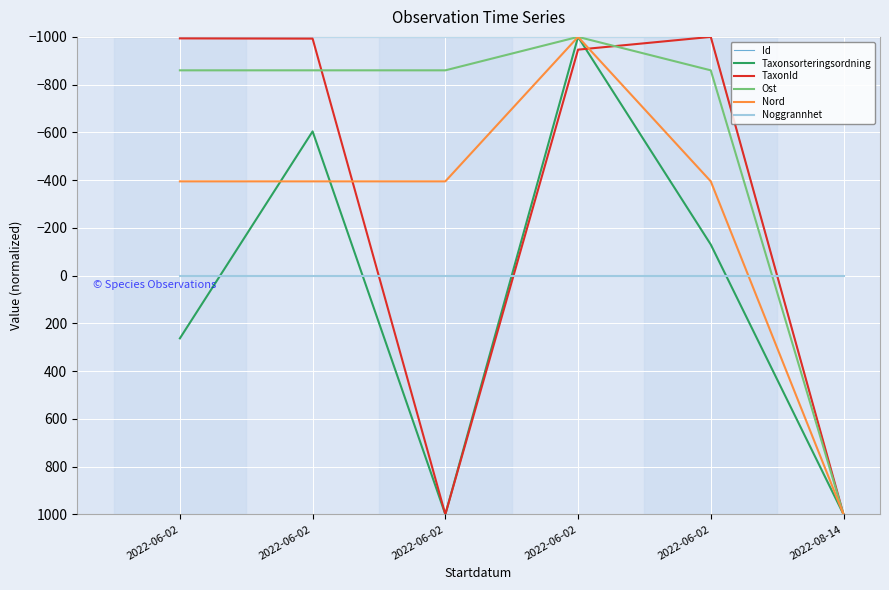

At which label does Taxonsorteringsordning reach its minimum?

2022-06-02